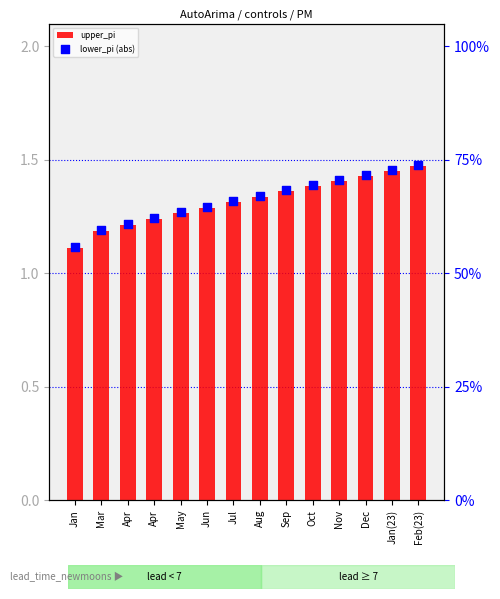

What are all the series names shown in the legend?

upper_pi, lower_pi (abs)